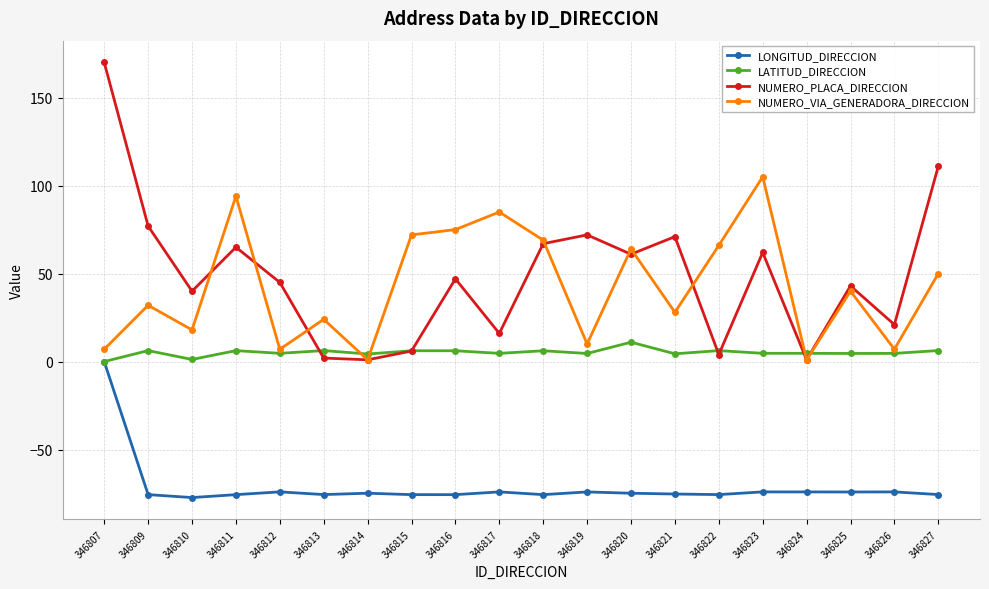

At which category does NUMERO_PLACA_DIRECCION reach its first local valley?

346810